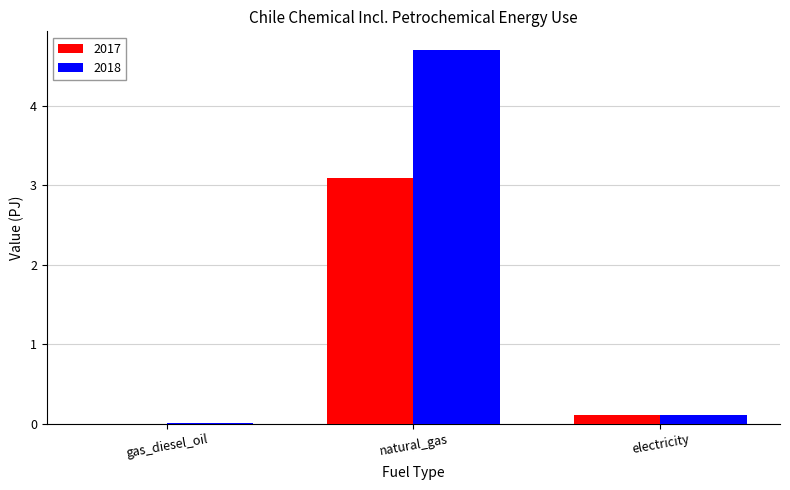

Where is 2018 nearest to the value 2?

electricity